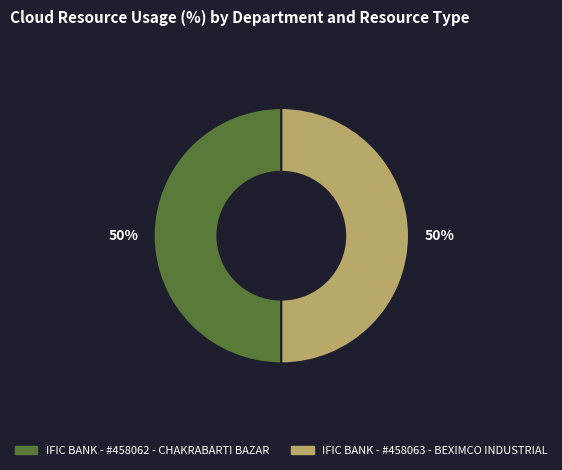

To the nearest percent, what is the average slice percentage?

50%